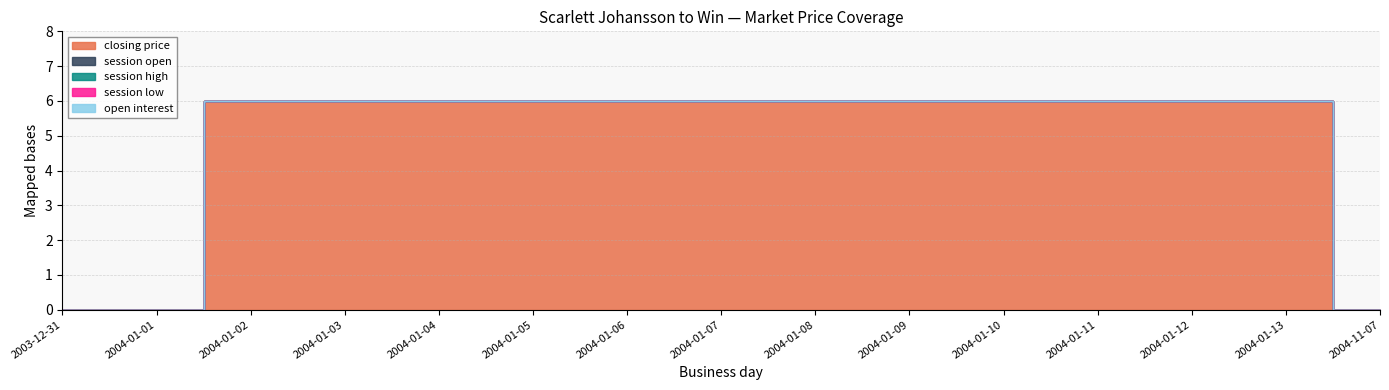

True or false: open interest has more than 0 points higher than both neighbors.

False